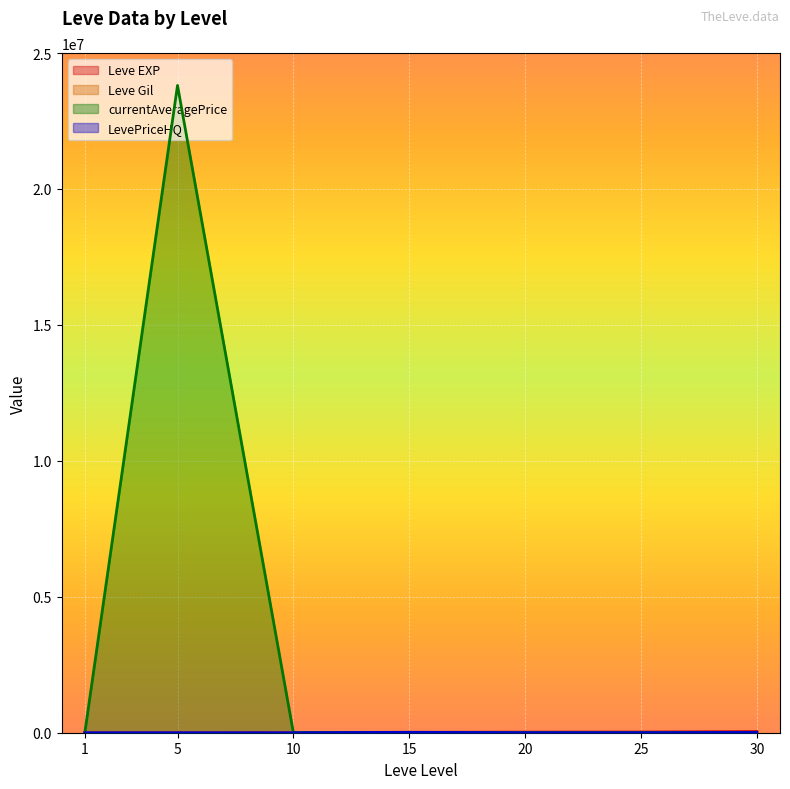

Which series has the largest range (max minus min)?

currentAveragePrice